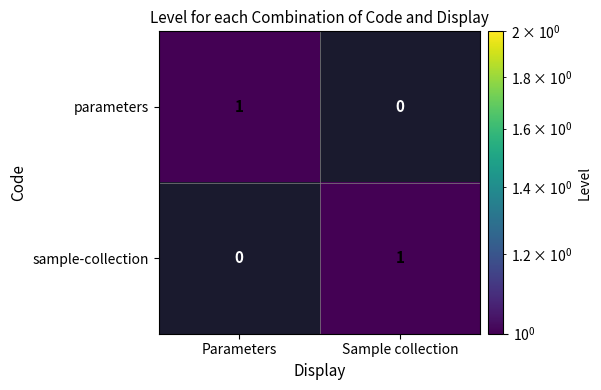

What is the spread (max minus min) of values at Sample collection?

1